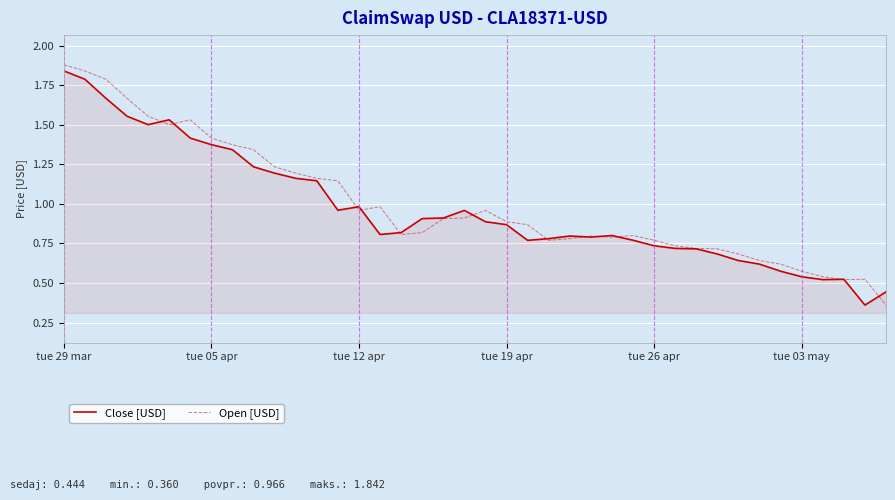

Is it true that Open [USD] equals 1.0 at tue 05 apr?

False